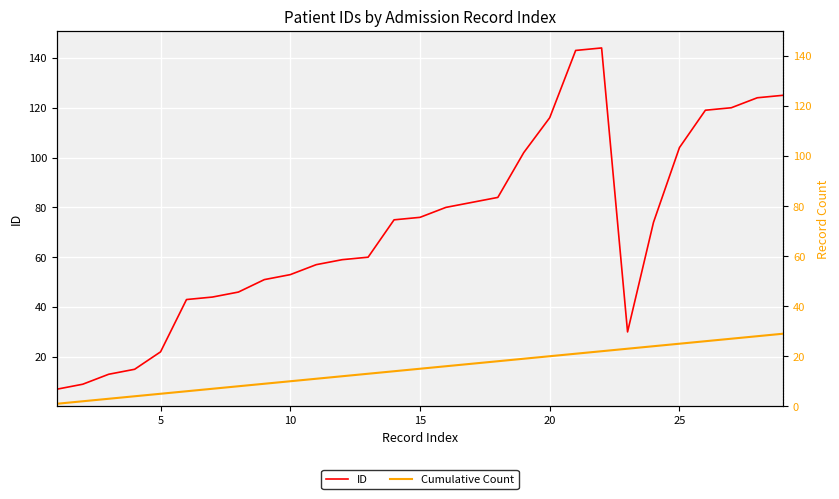

What is the maximum value for ID?

144